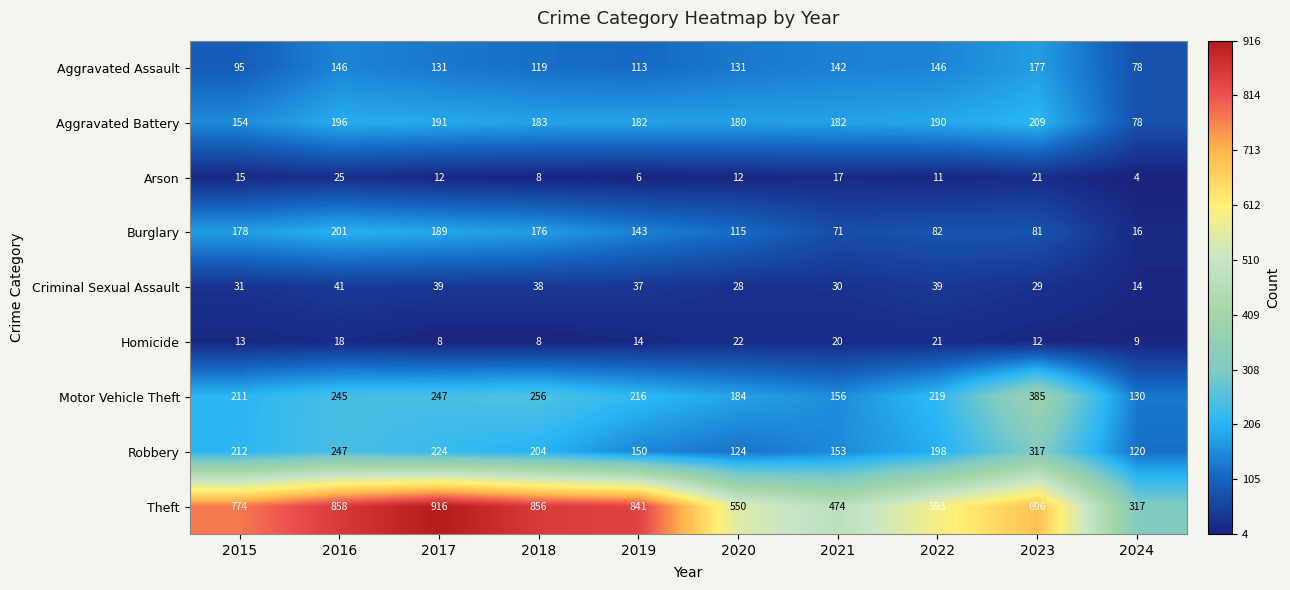

At which category is the sum across all series the highest?

2016